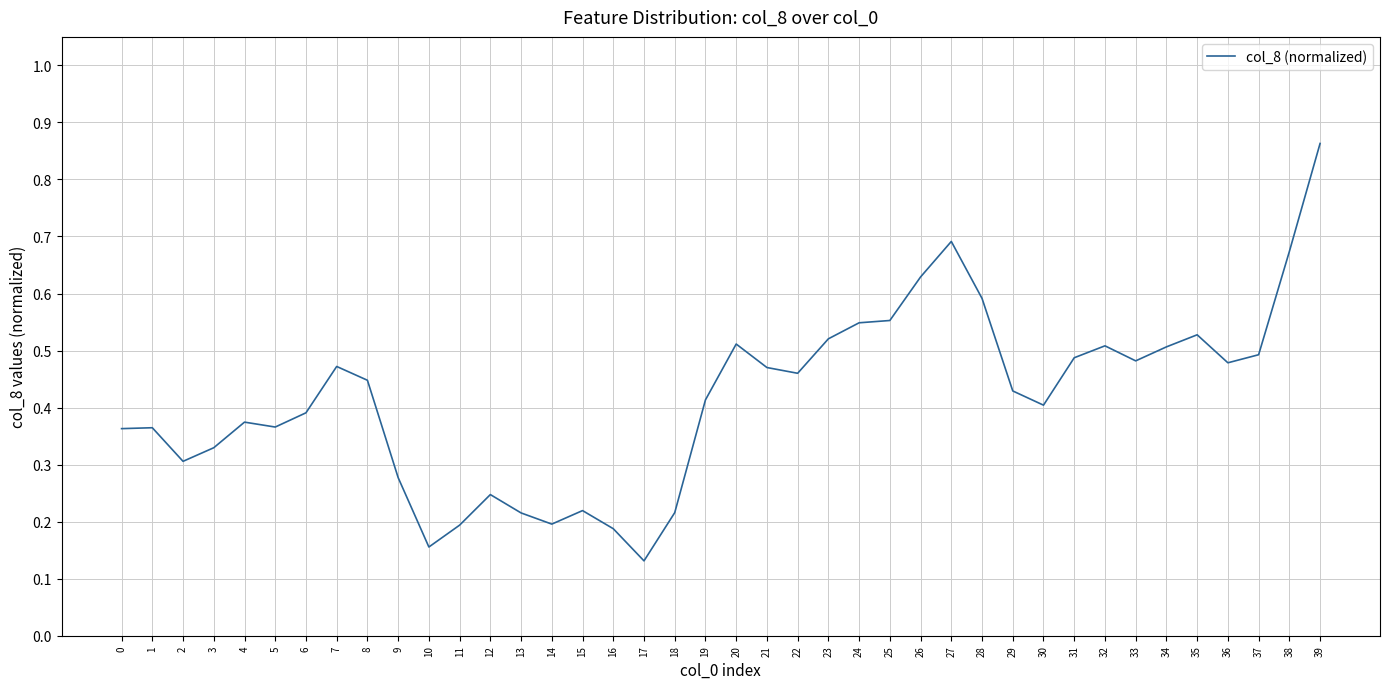

Which label corresponds to the largest value in the chart?

39